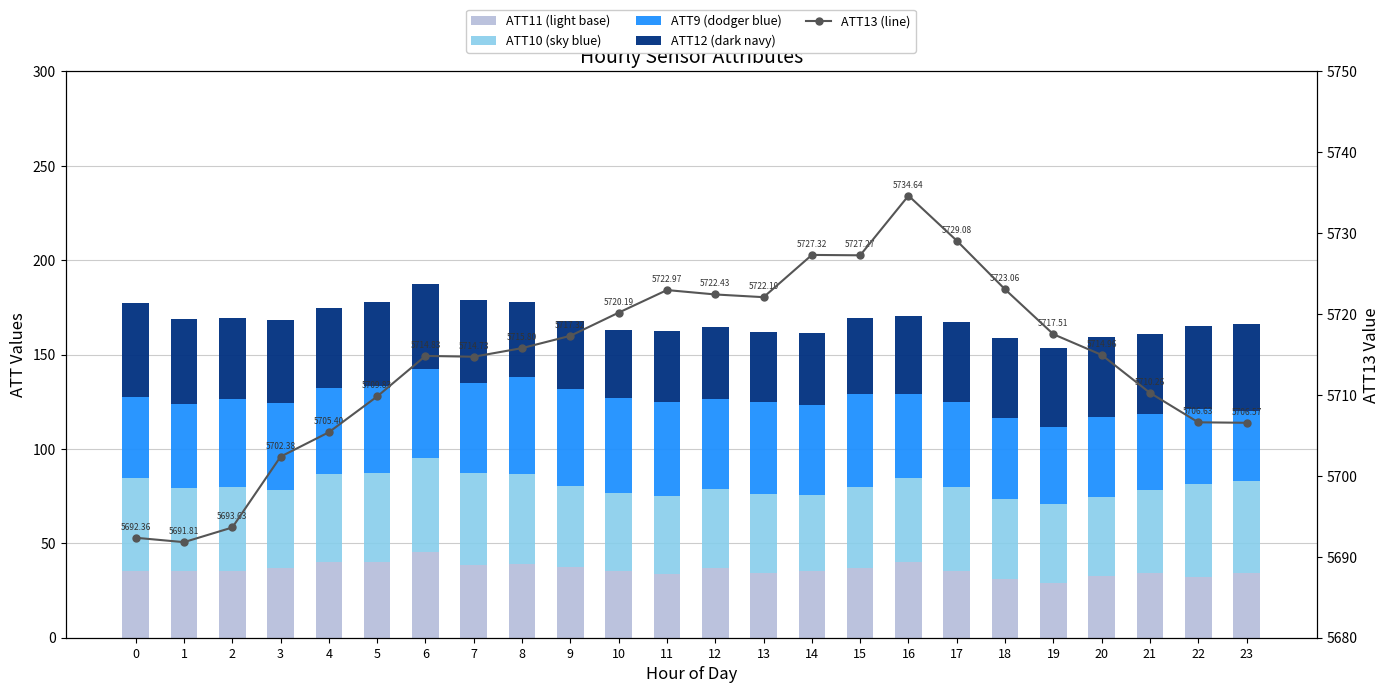

Which has a higher value, 3 or 21?

3